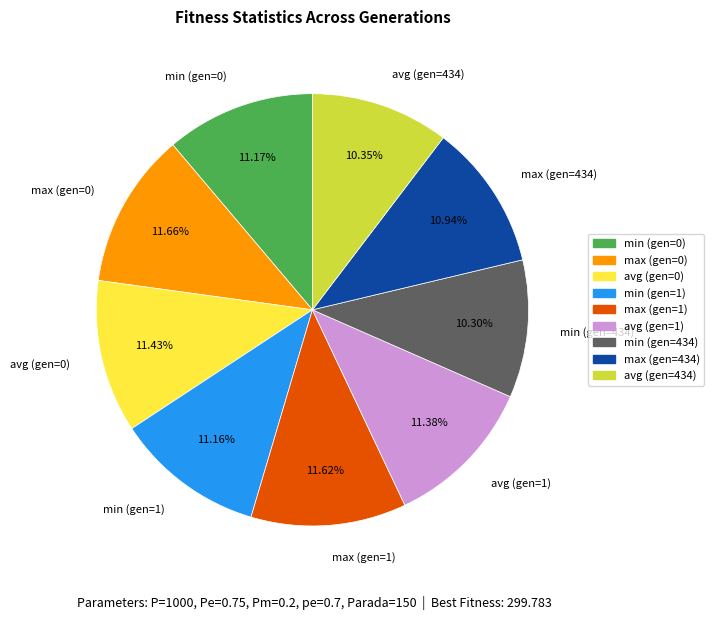

To the nearest percent, what portion does avg (gen=1) represent?

11%